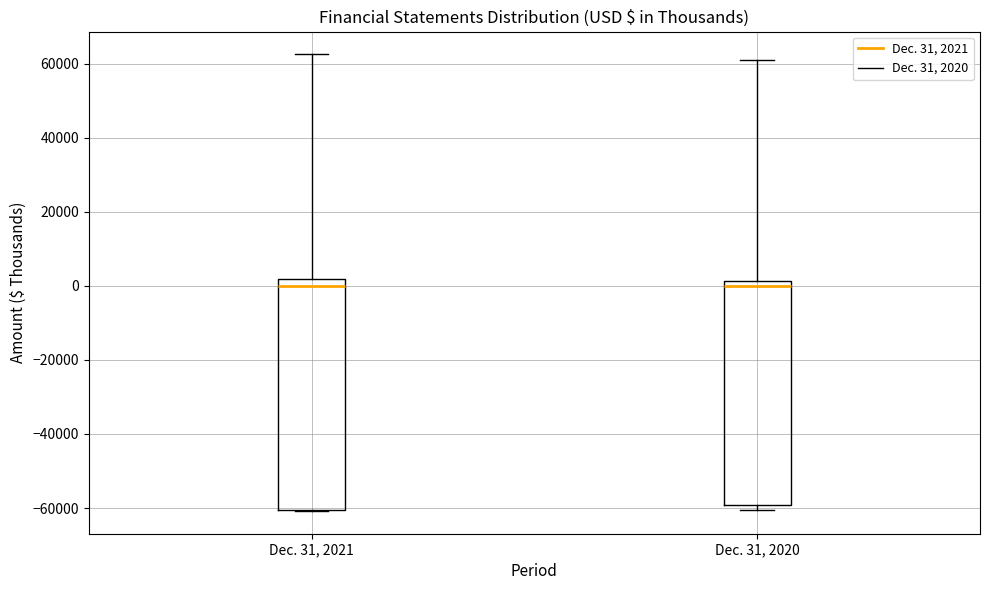

Reading left to right, transcribe this box plot: for each box, give where its median line is, the range the box spans, and where its two whiskers end, as read against the y-axis. The values are not printed on the chart, so give them approximately, as read against the axis.

Dec. 31, 2021: median 0, box -60000 to 2000, whiskers -60000 to 62000
Dec. 31, 2020: median 0, box -60000 to 2000, whiskers -60000 (just below the box's lower edge) to 62000